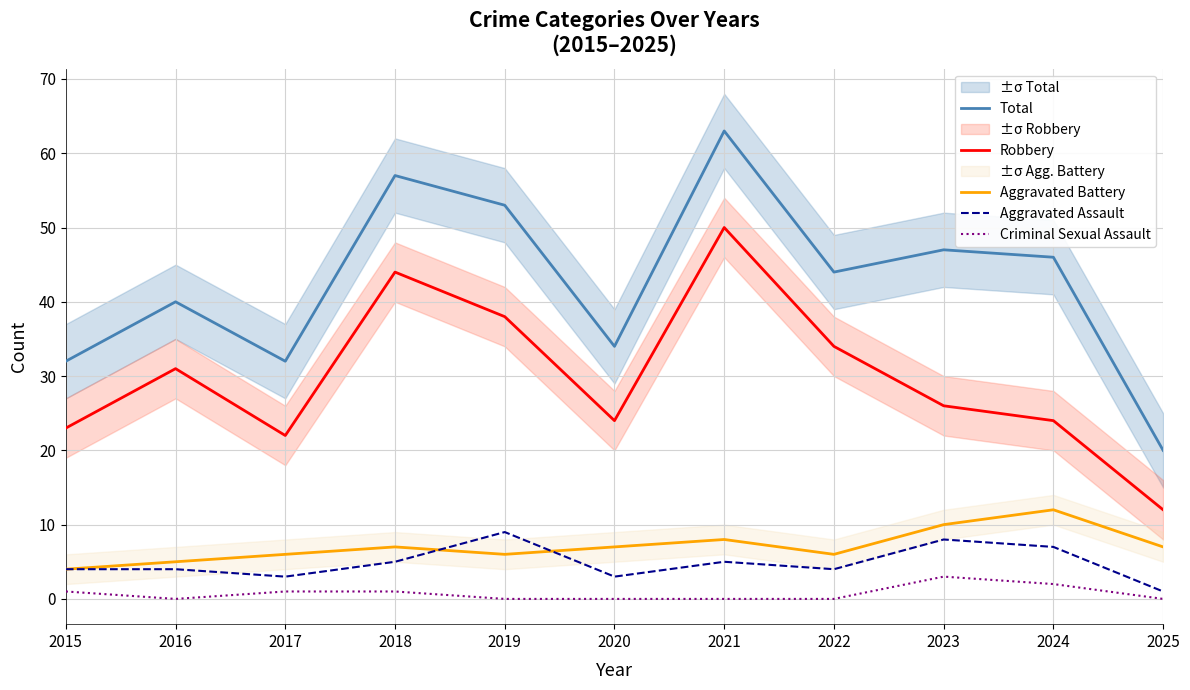

Reading right to left, what are all the values shown in this chart?

Total: 20	46	47	44	63	34	53	57	32	40	32
Robbery: 12	24	26	34	50	24	38	44	22	31	23
Aggravated Battery: 7	12	10	6	8	7	6	7	6	5	4
Aggravated Assault: 1	7	8	4	5	3	9	5	3	4	4
Criminal Sexual Assault: 0	2	3	0	0	0	0	1	1	0	1